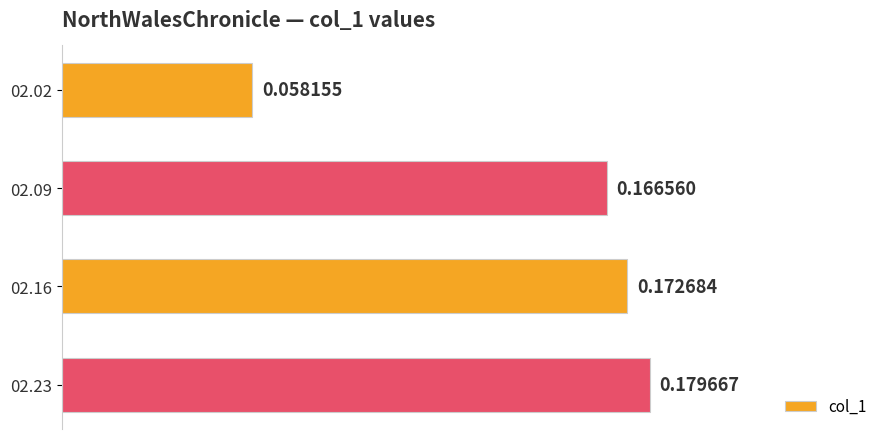

Rank the categories by value from lowest to highest.

02.02, 02.09, 02.16, 02.23